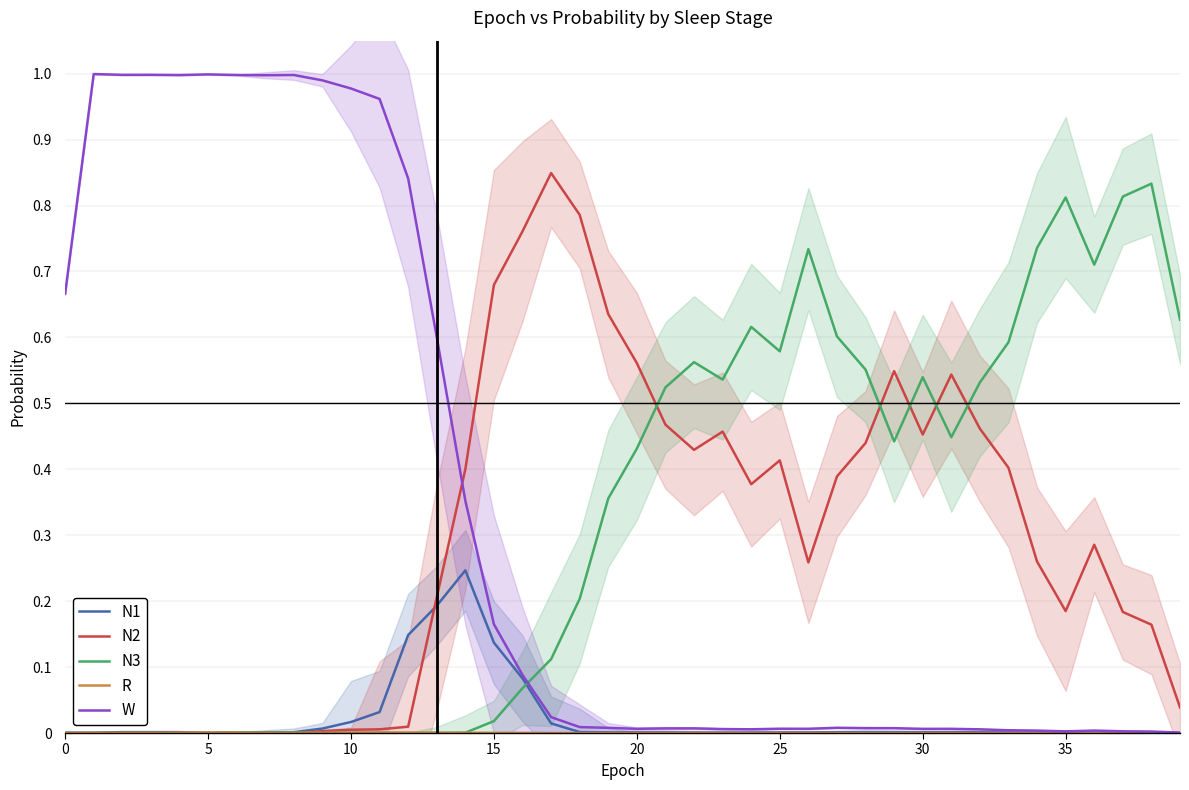

Count the number of data series in this chart.

5